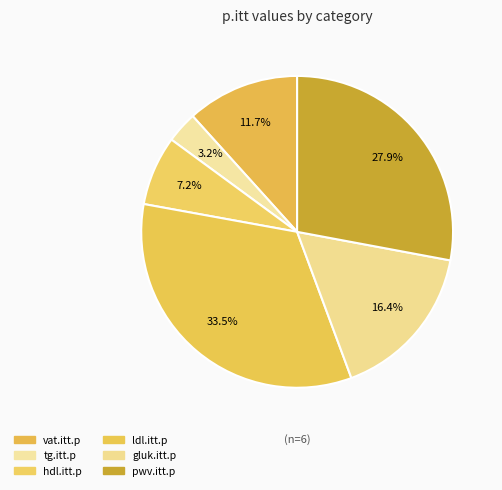

True or false: pwv.itt.p accounts for 16% of the total.

False